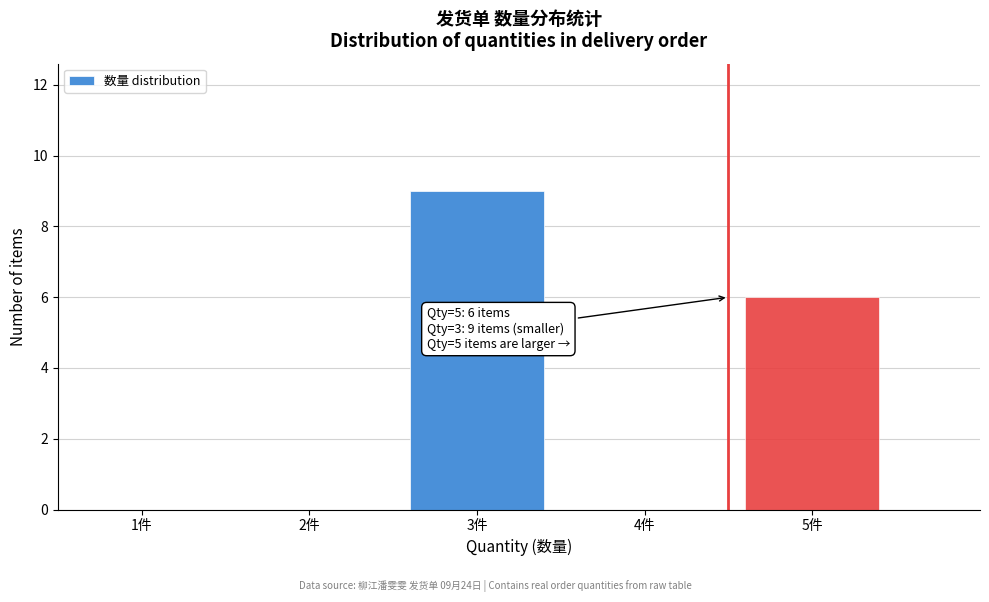

Reading left to right, extract all data points from this chart.

1件=0	2件=0	3件=9	4件=0	5件=6